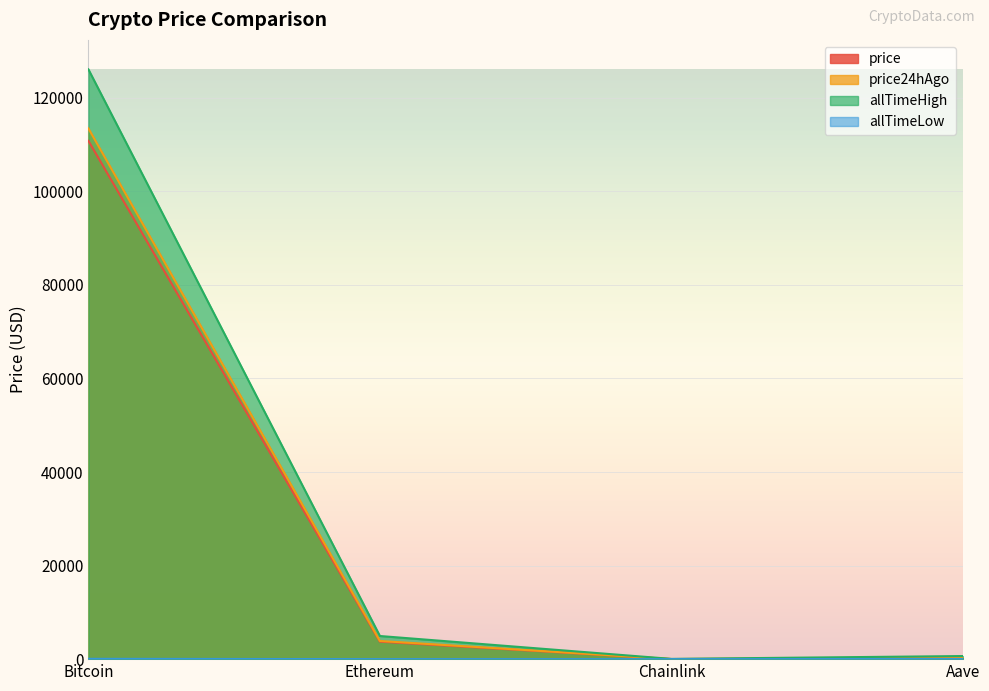

Between Chainlink and Aave, which series saw the biggest shift?

allTimeHigh